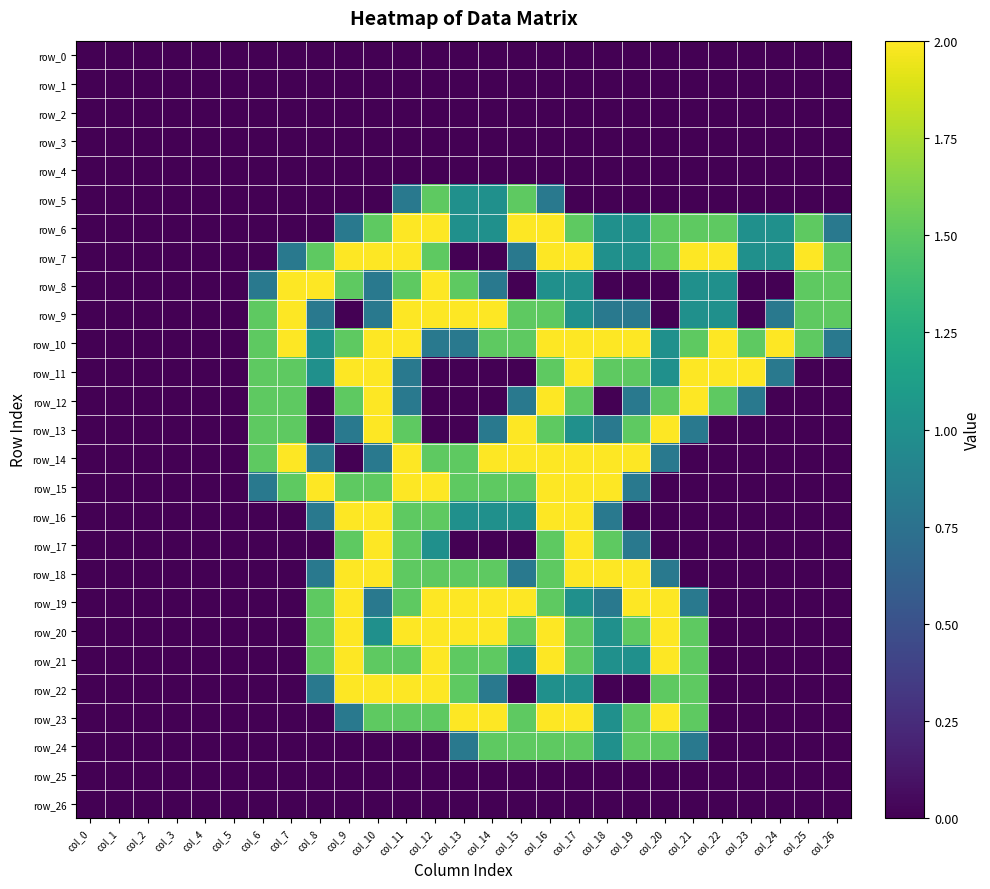

Rank the series at col_18 from lowest to highest value.

row_0, row_1, row_2, row_3, row_4, row_5, row_8, row_12, row_22, row_25, row_26, row_9, row_13, row_16, row_19, row_6, row_7, row_20, row_21, row_23, row_24, row_11, row_17, row_10, row_14, row_15, row_18